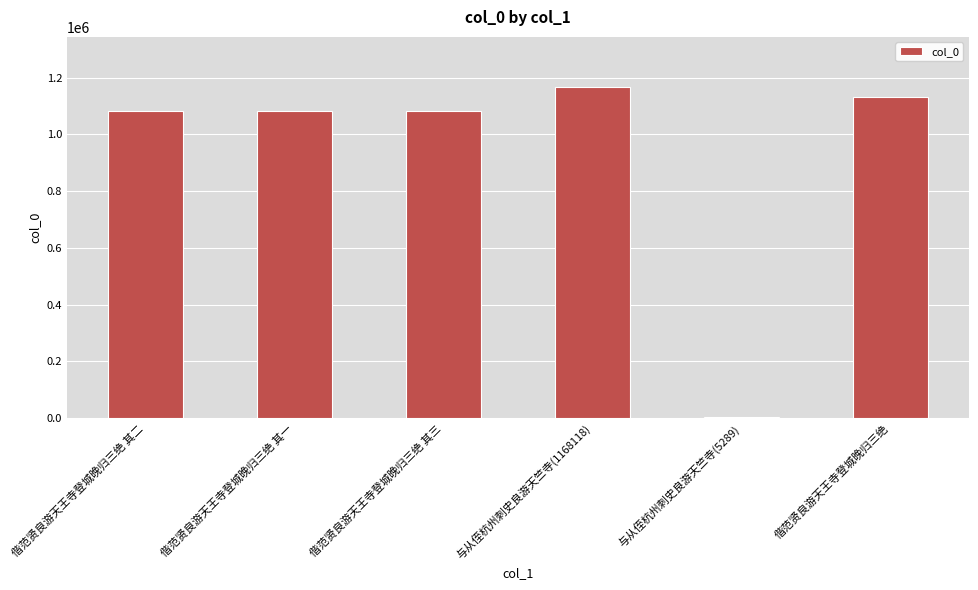

How many data points are less than 1082426?

3